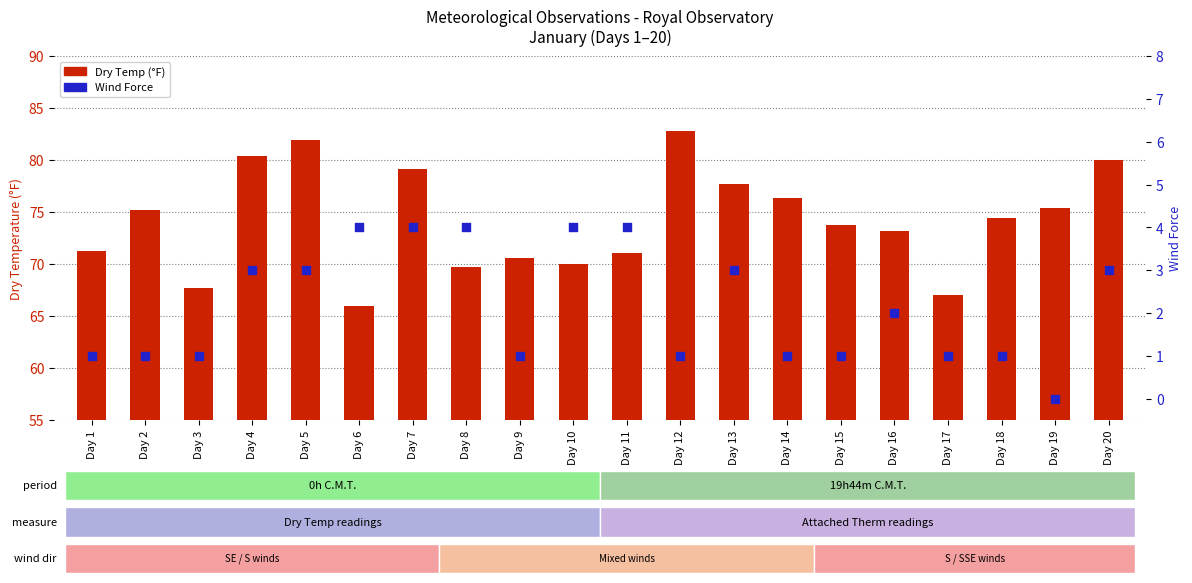

Which series has the largest total across all categories?

Dry Temp (0h)